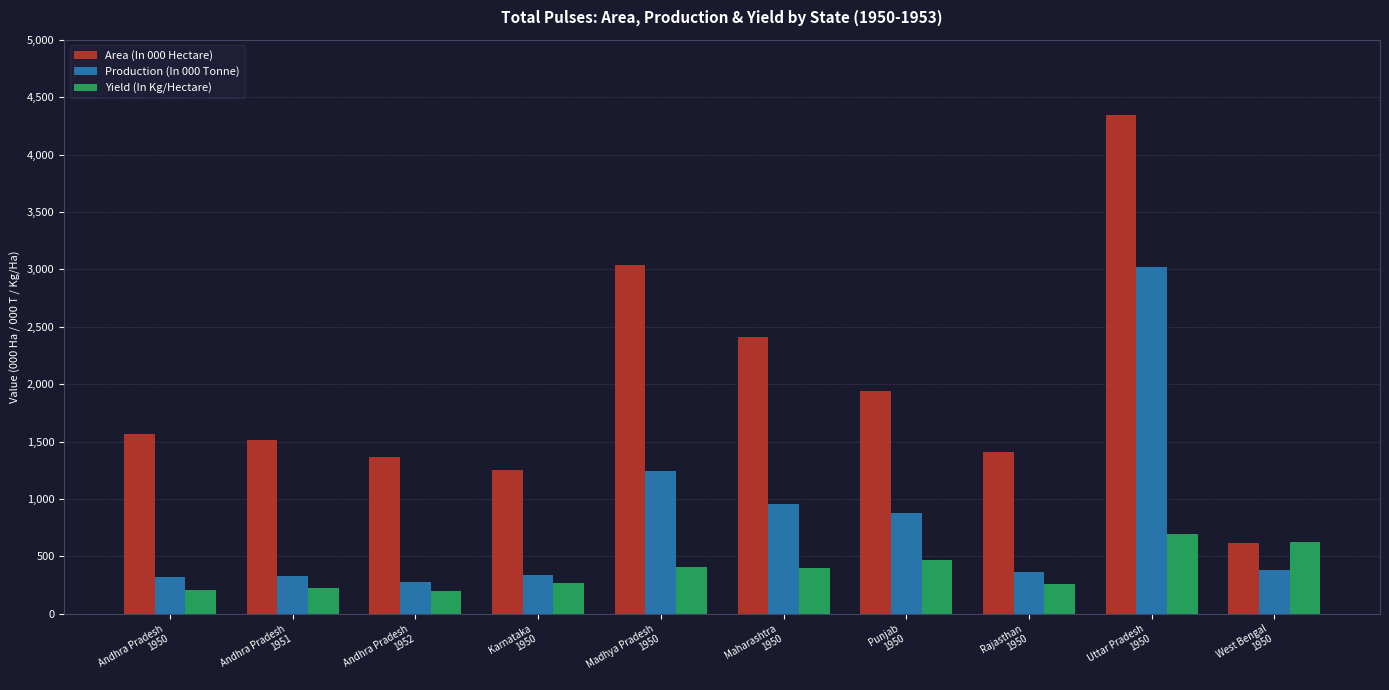

Rank the series at Uttar Pradesh
1950 from lowest to highest value.

Yield (In Kg/Hectare), Production (In 000 Tonne), Area (In 000 Hectare)